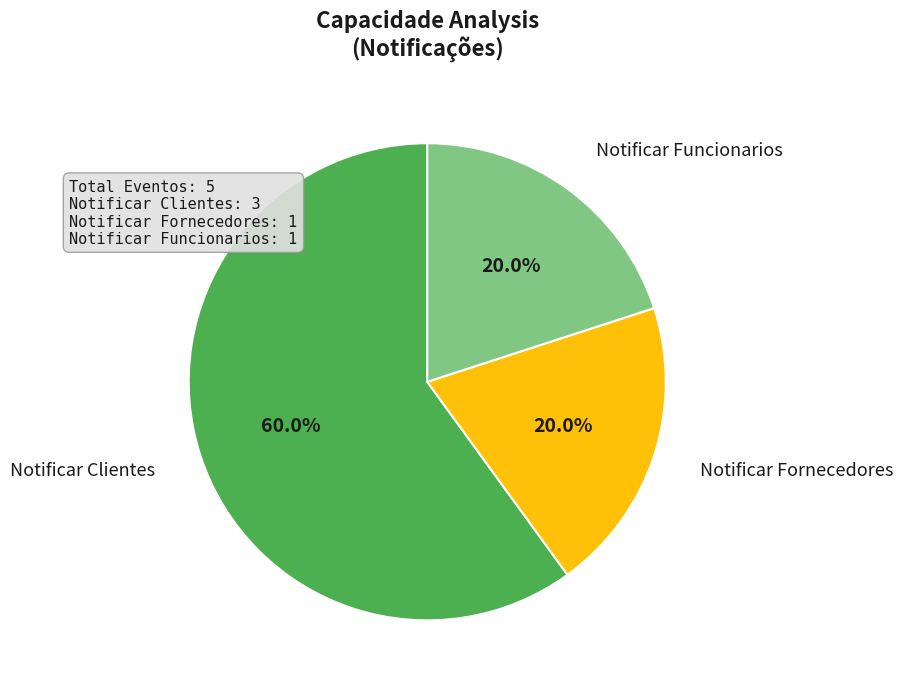

Count the number of slices in the pie.

3